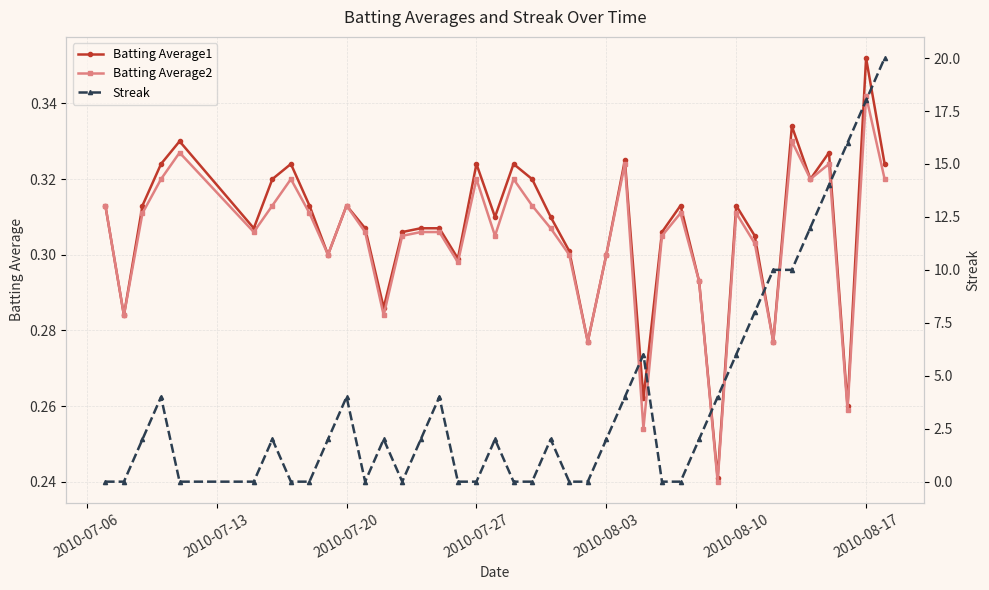

Which category has the highest value in the Batting Average1 series?

2010-08-17